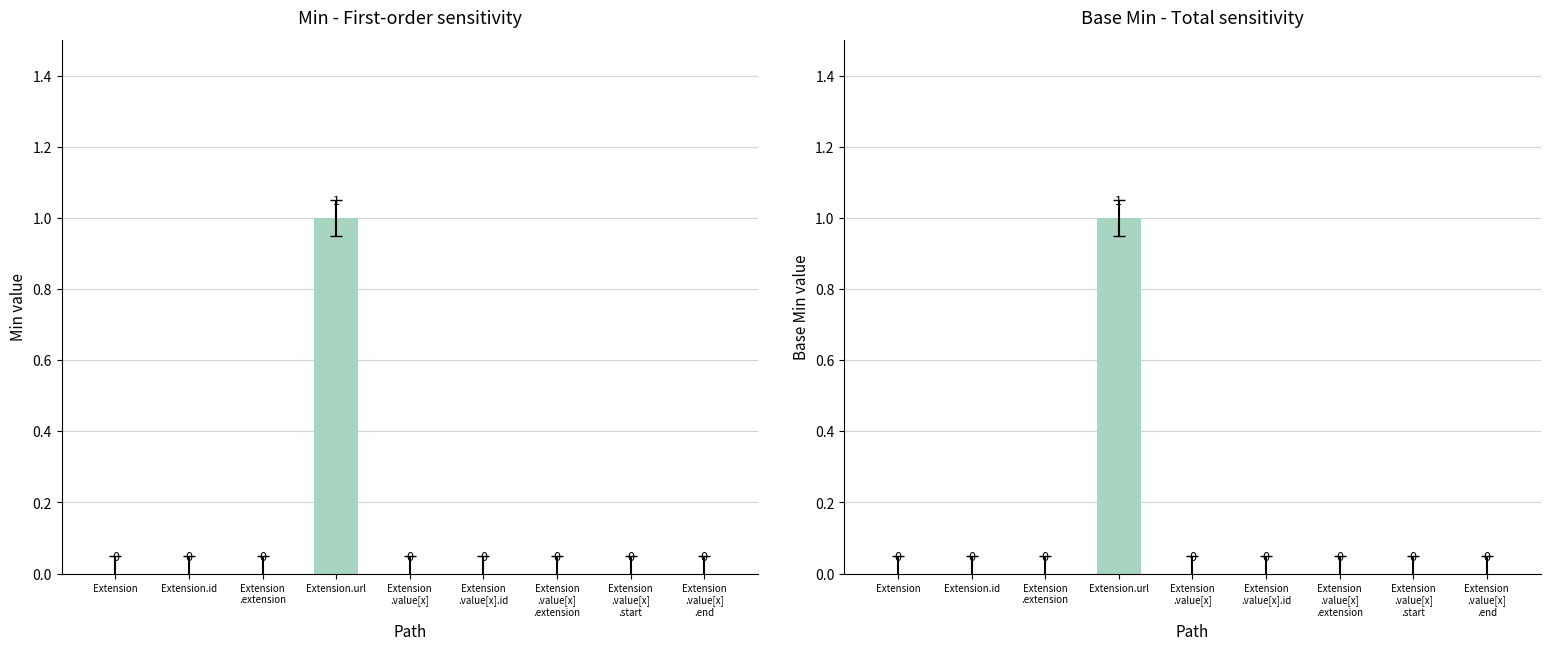

What is the label of the 3rd bar from the right?

Extension
.value[x]
.extension